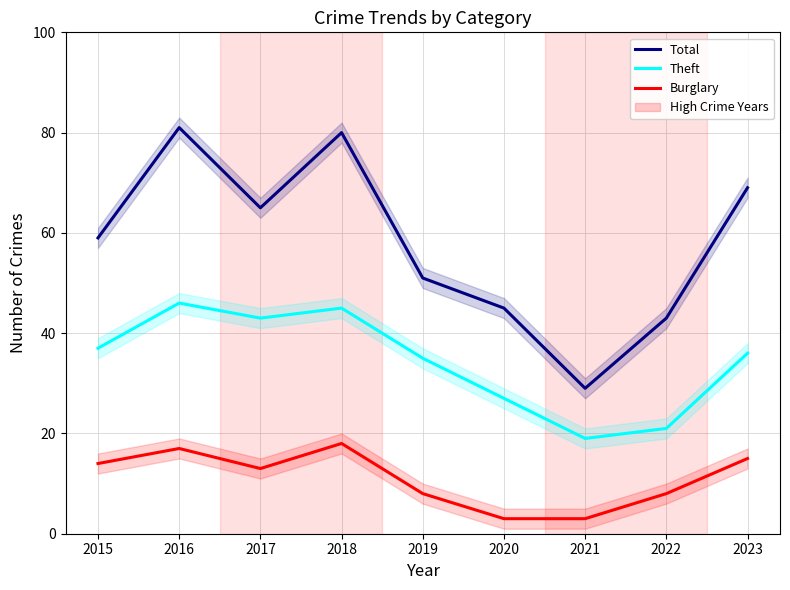

Reading left to right, list all the values displayed in this chart.

Total: 2015=59	2016=81	2017=65	2018=80	2019=51	2020=45	2021=29	2022=43	2023=69
Theft: 2015=37	2016=46	2017=43	2018=45	2019=35	2020=27	2021=19	2022=21	2023=36
Burglary: 2015=14	2016=17	2017=13	2018=18	2019=8	2020=3	2021=3	2022=8	2023=15